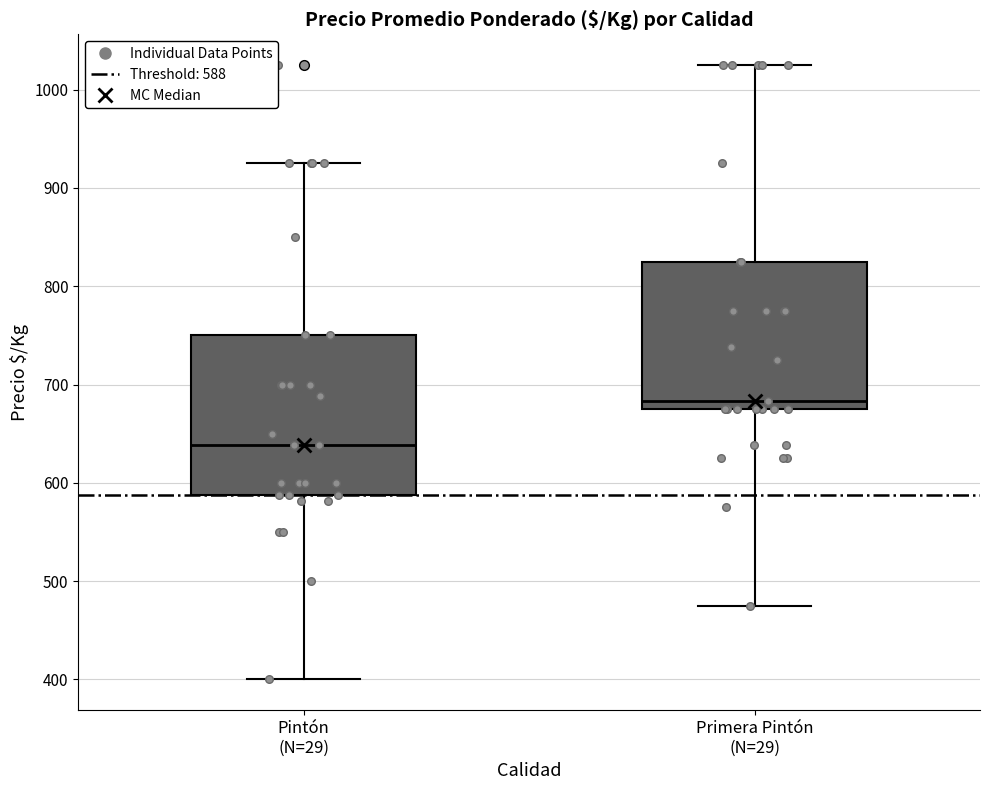

Reading left to right, read every box against the y-axis: the position of its median line, the range the box covers, and the ends of its whiskers. The values are not printed on the chart, so give them approximately, as read against the axis.

Pintón (N=29): median 640, box 590 to 750, whiskers 400 to 930
Primera Pintón (N=29): median 680 (just above the box's lower edge), box 680 to 830, whiskers 480 to 1030